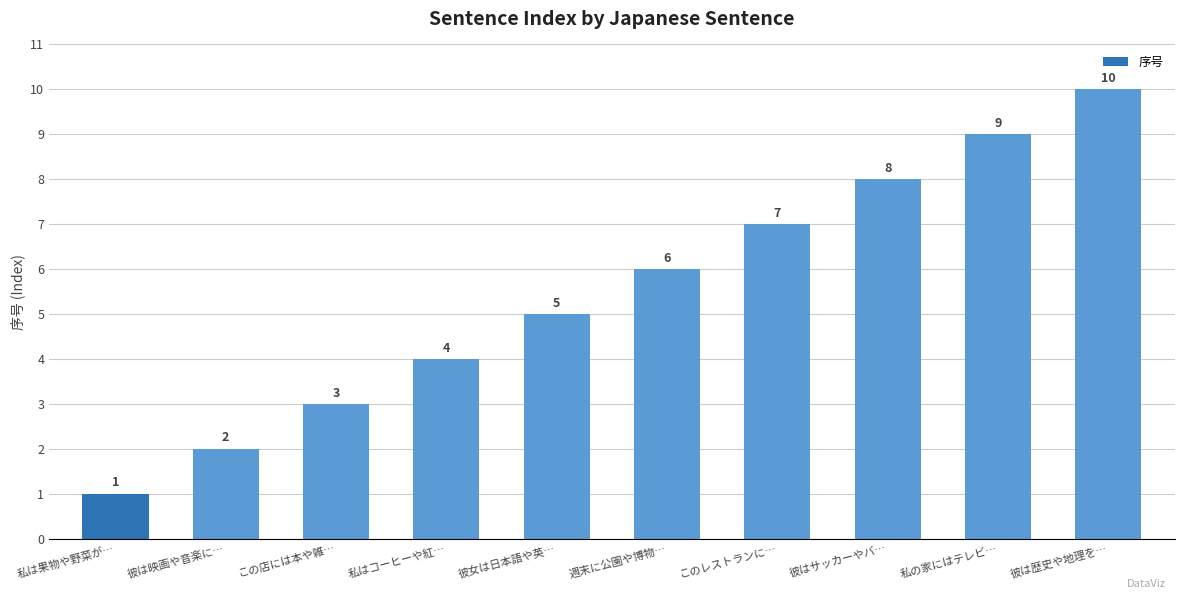

What is the difference between the maximum and minimum values?

9